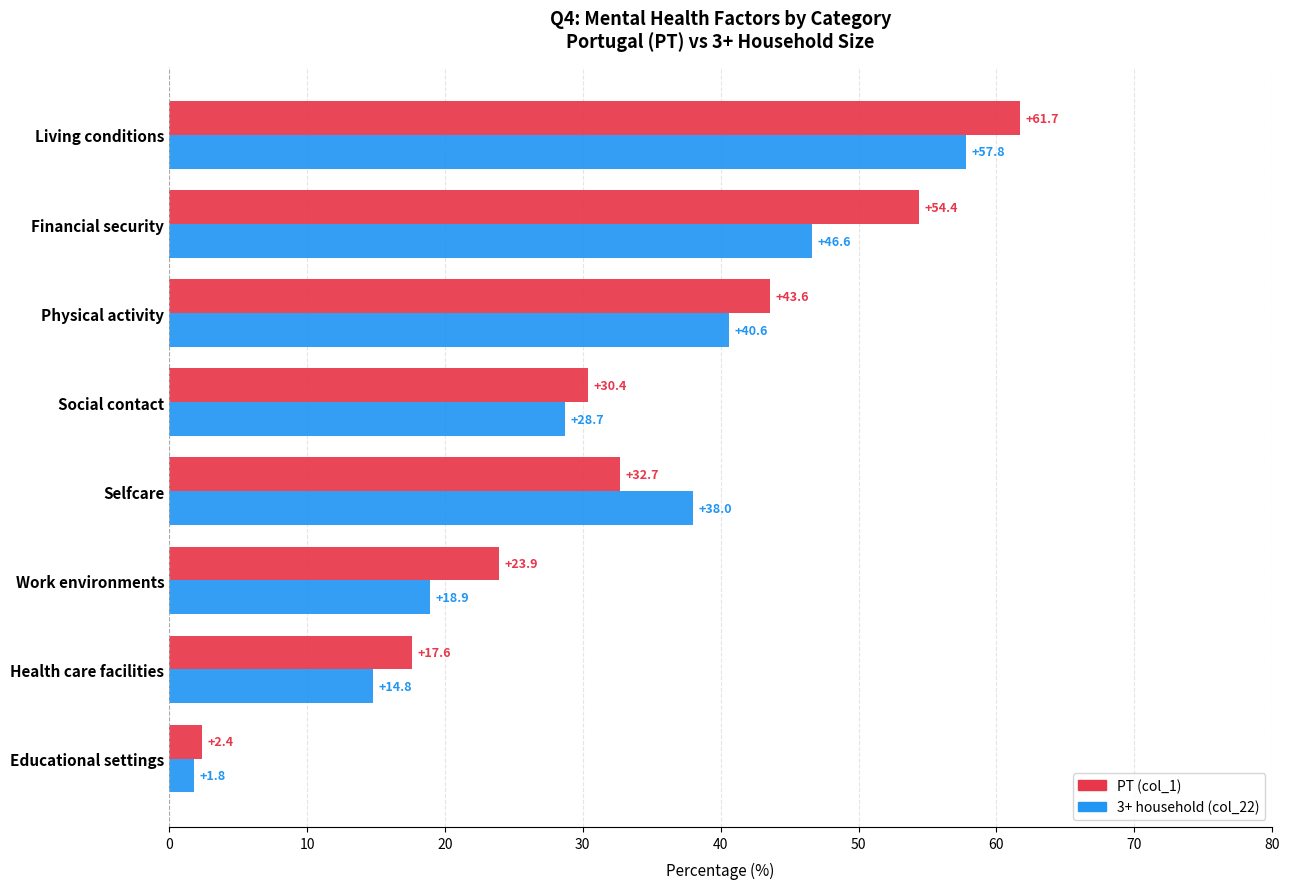

True or false: PT (col_1) has a value of 30.4 at Social contact.

True